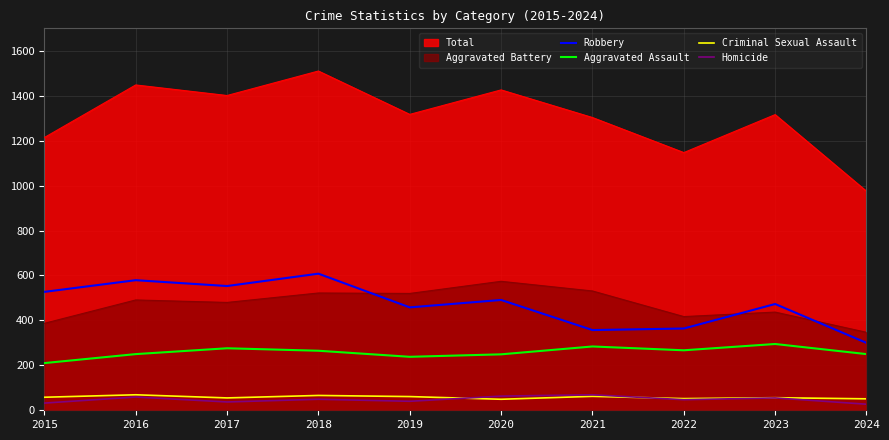

What is the minimum value for Criminal Sexual Assault?

49